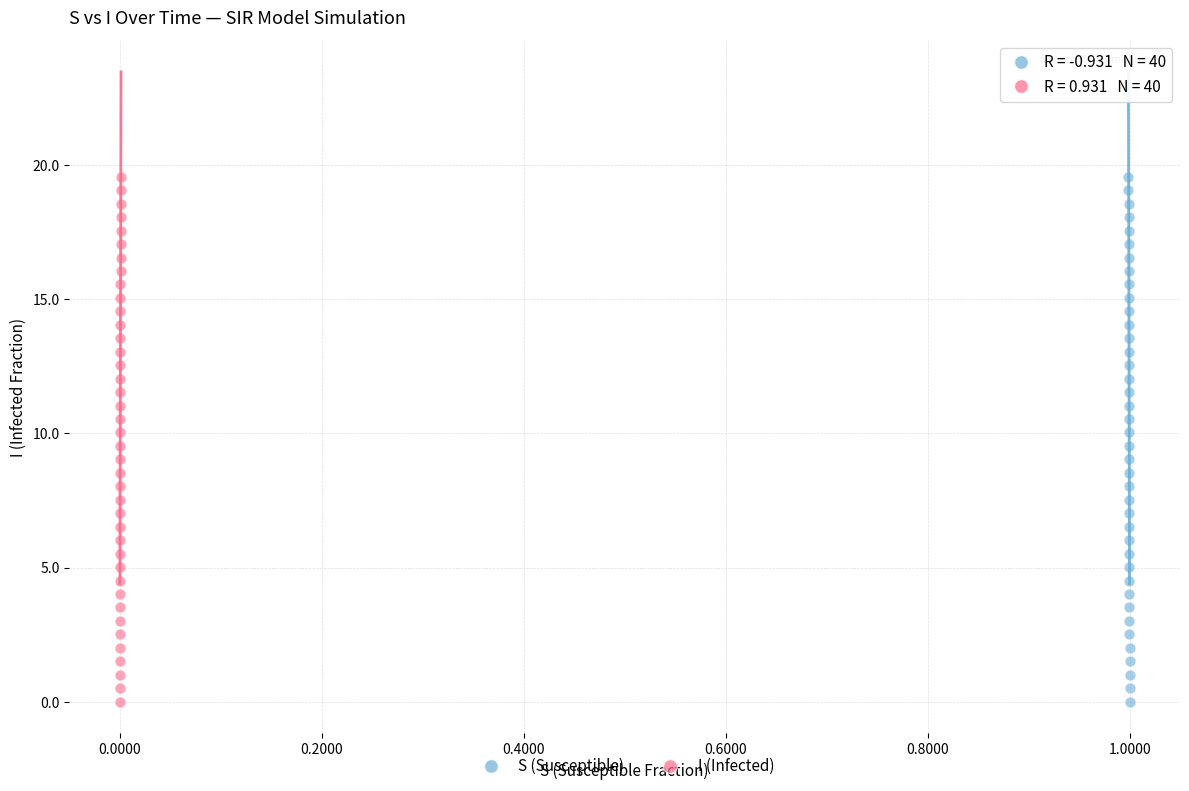

What are all the series names shown in the legend?

S (Susceptible), I (Infected)